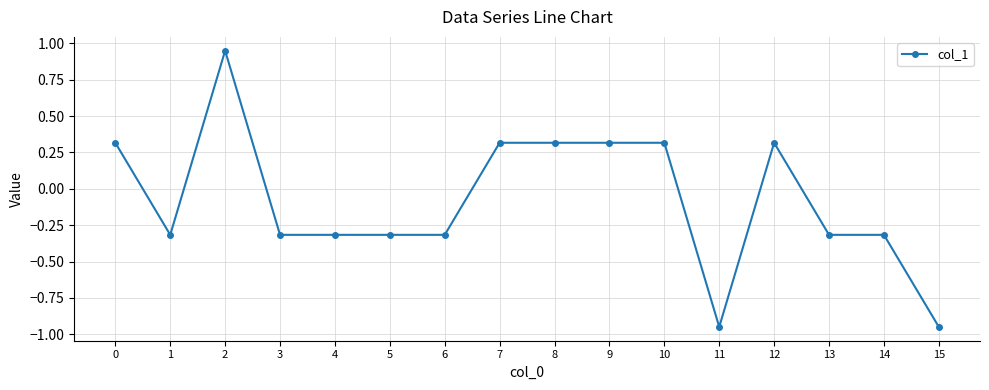

At which category does the data reach its first local valley?

1